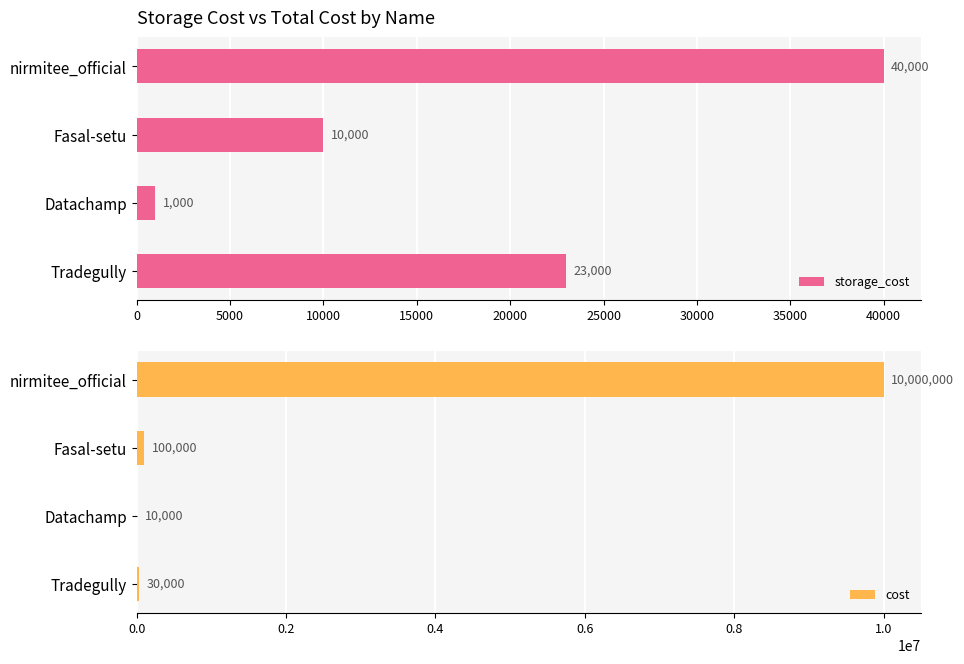

What is the maximum value shown in the chart?

10000000